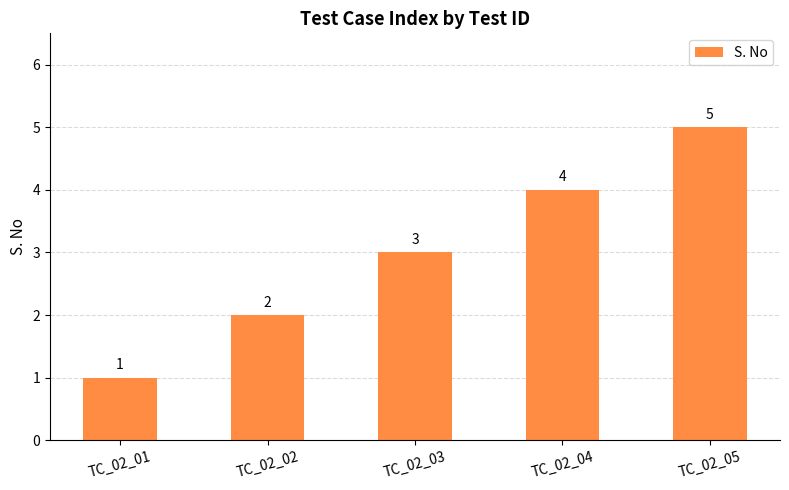

What is the value of the 2nd bar from the left?

2